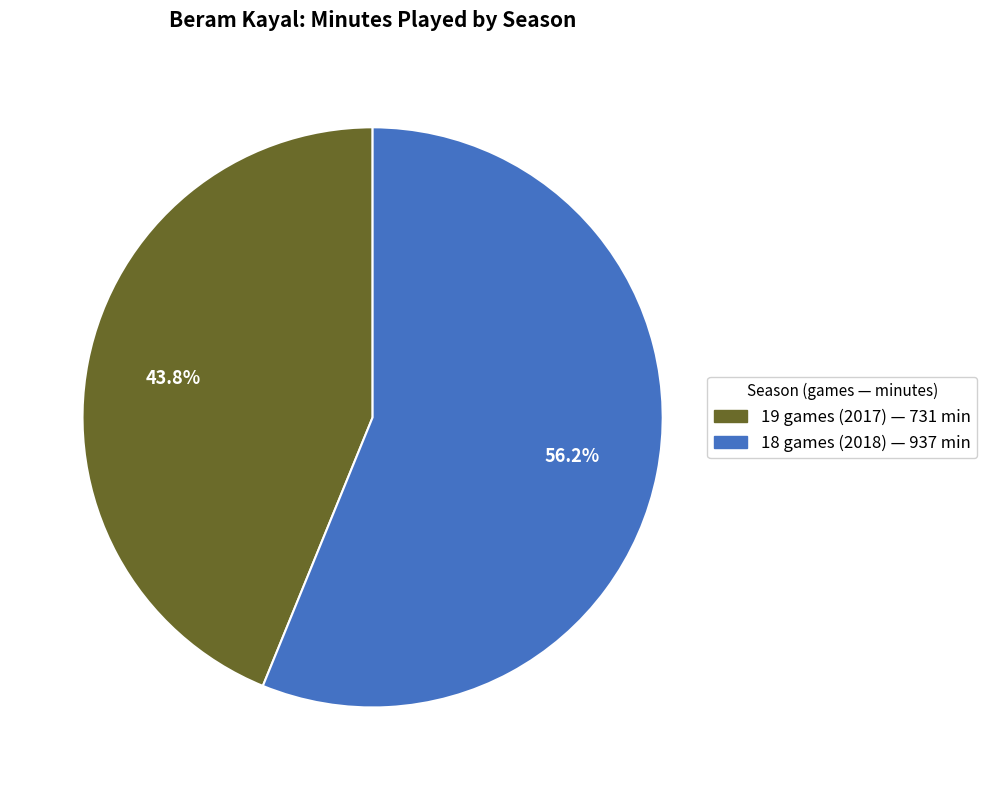

What is the ratio of the value at 19 games (2017) to the value at 18 games (2018)?

0.8